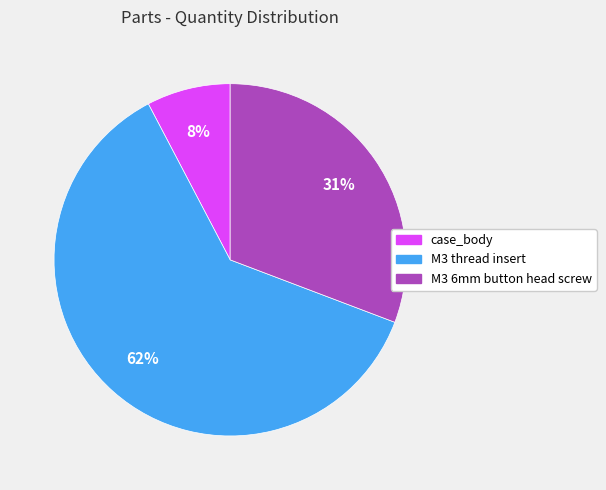

How many slices are in this pie chart?

3